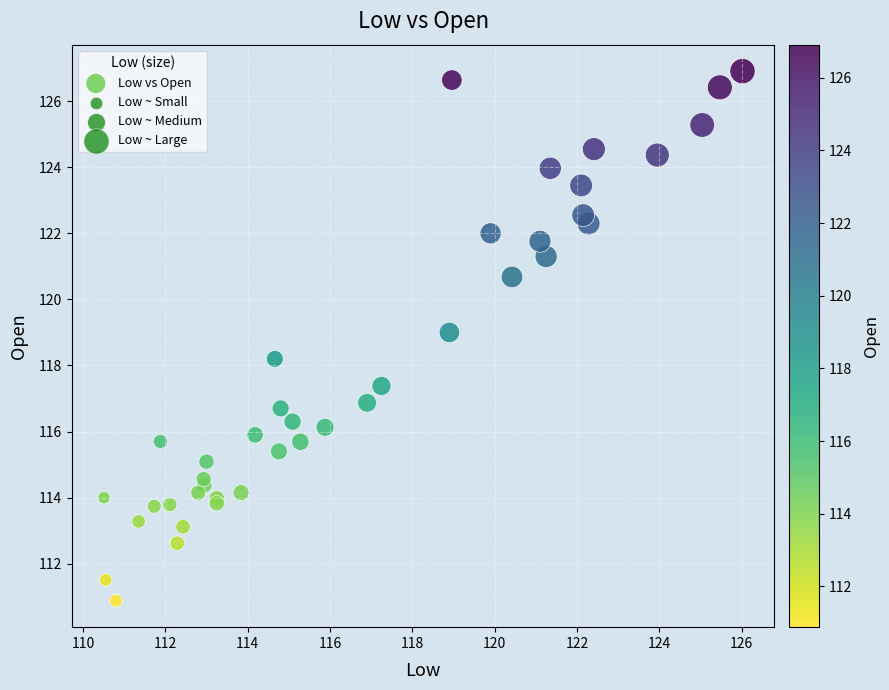

What Y value in the scatter plot is closest to 118?

118.2